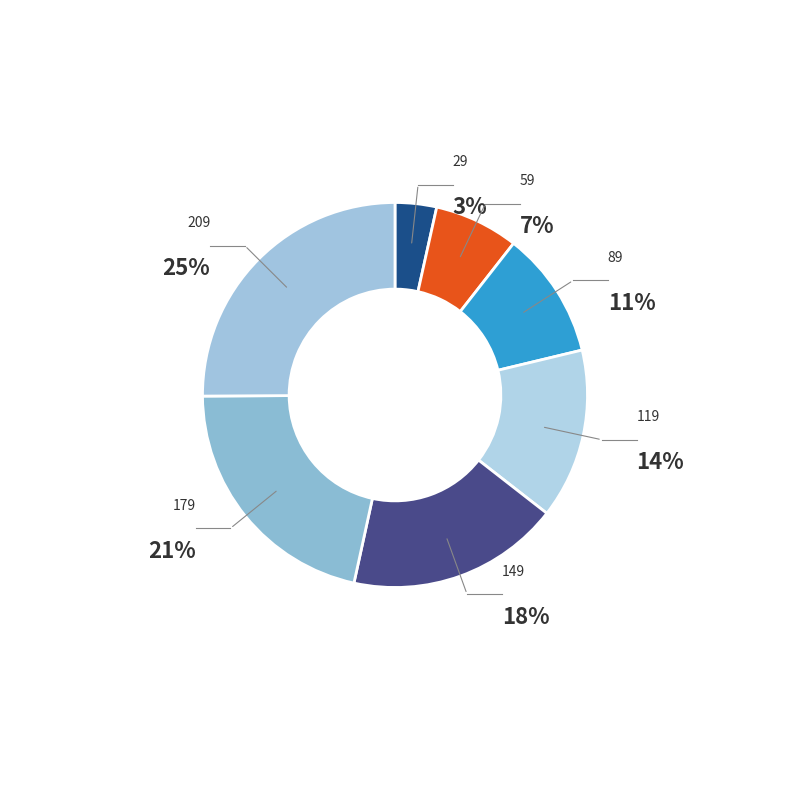

Is 6.666666666666667 the majority of the pie?

No